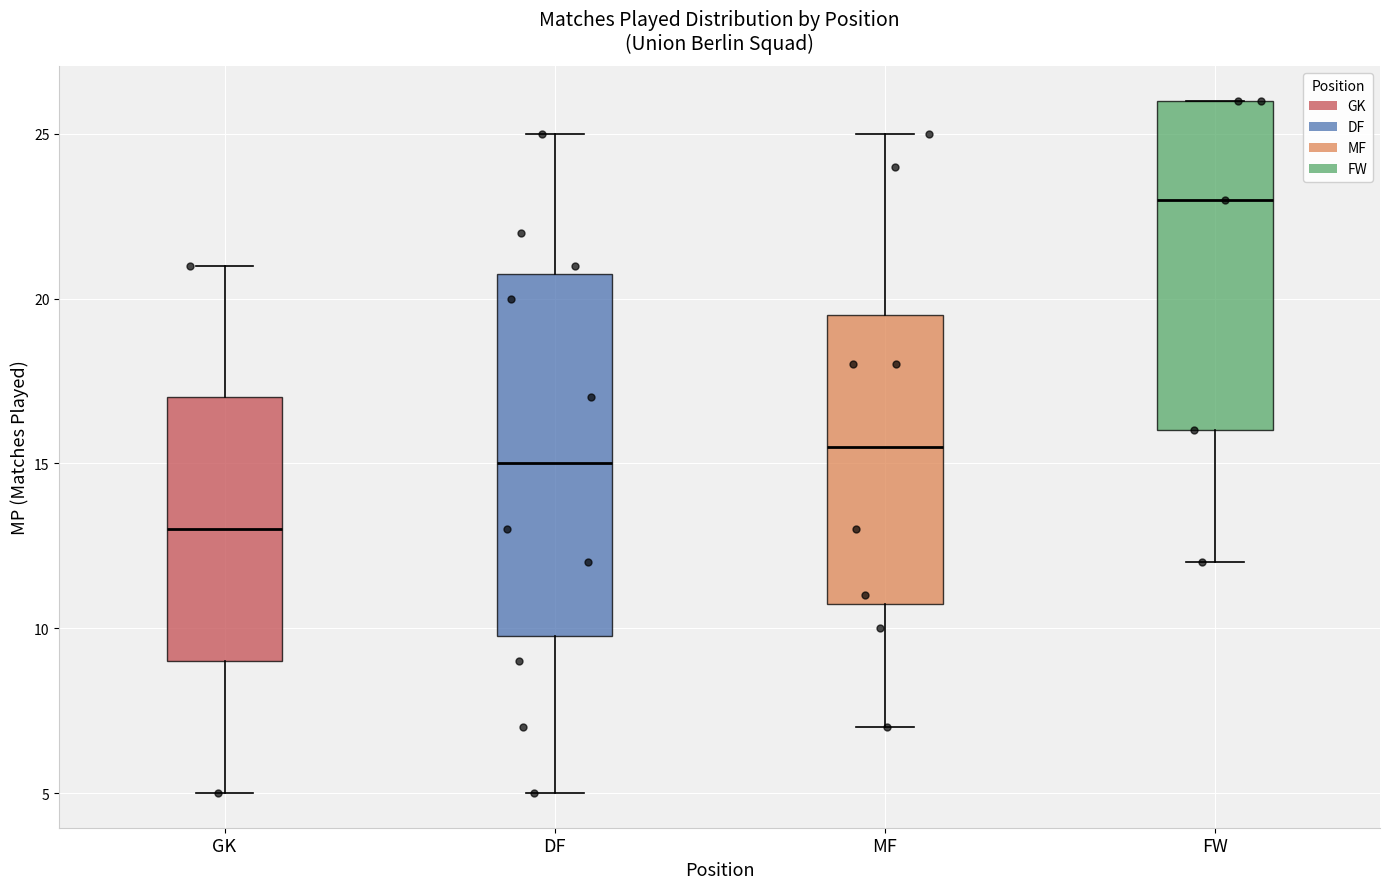

Where does the median line of the box for FW sit on the y-axis? The values are not printed on the chart, so give them approximately, as read against the axis.

23.0